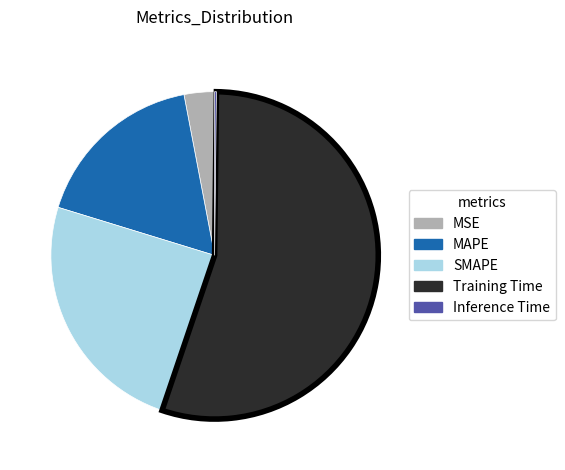

Is there any slice that represents more than half of the pie?

Yes